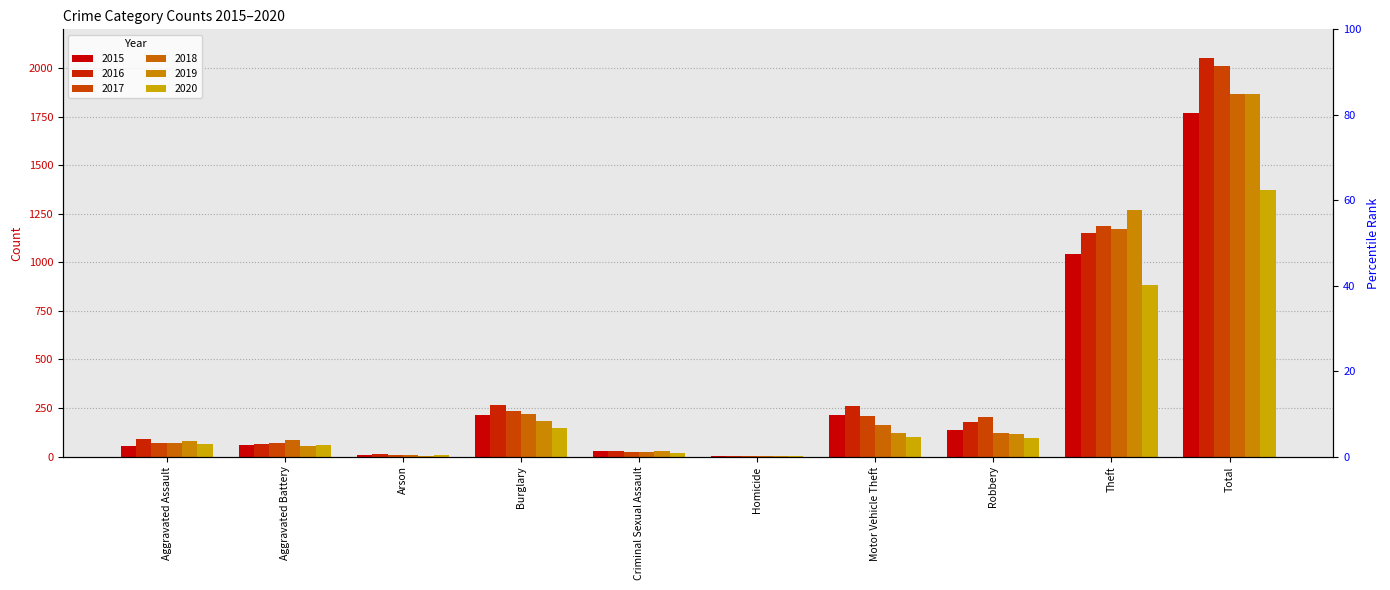

Where does the 2015 series first go above 139?

Burglary